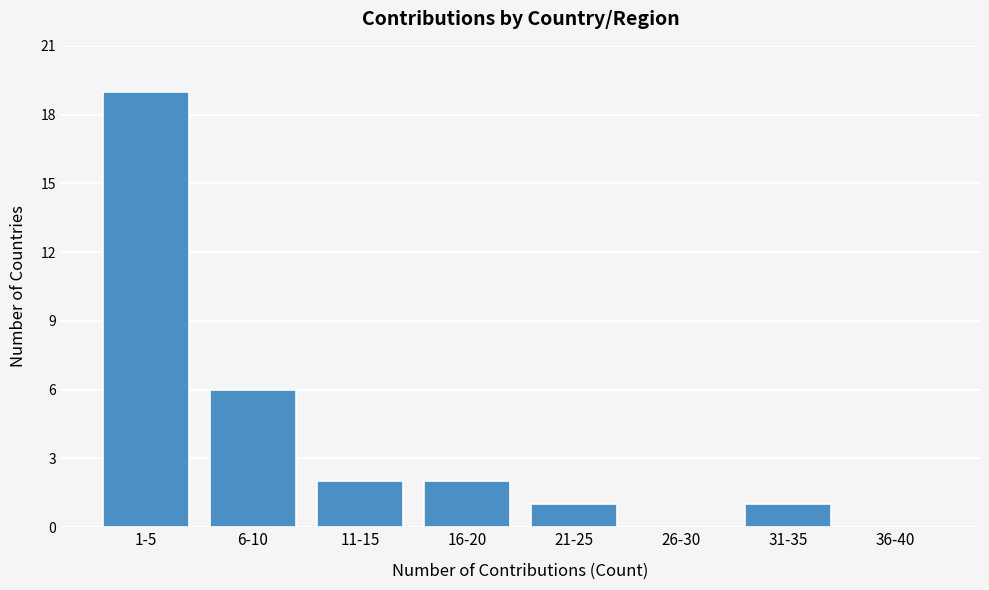

Reading left to right, list all the values displayed in this chart.

1-5=19	6-10=6	11-15=2	16-20=2	21-25=1	26-30=0	31-35=1	36-40=0